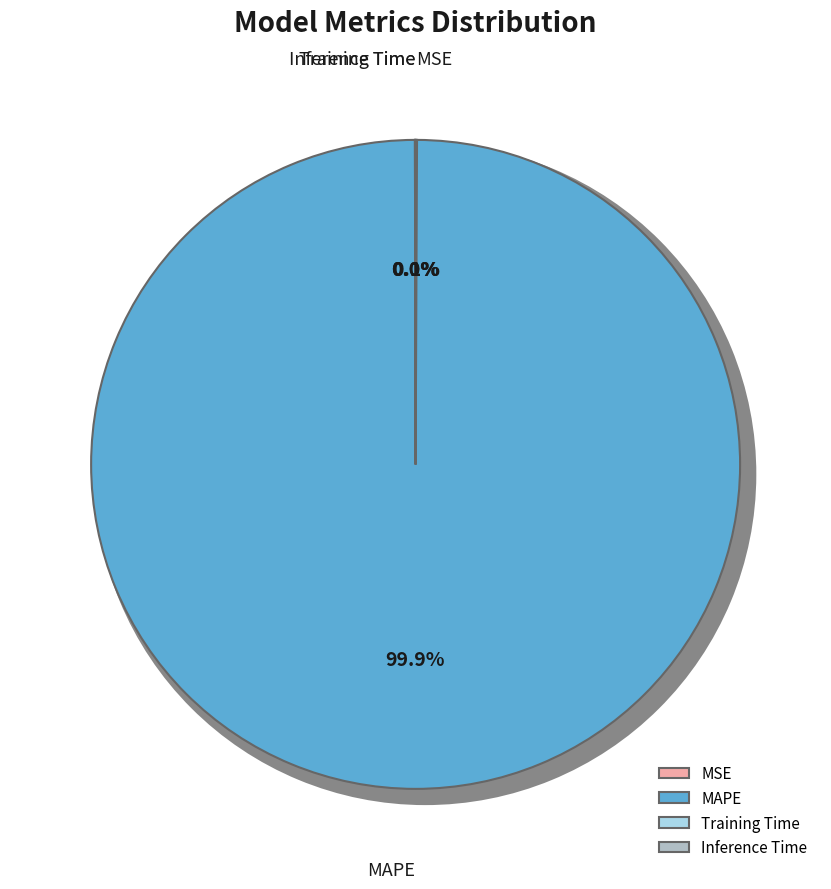

How much of the chart is everything except MAPE?

0.1%